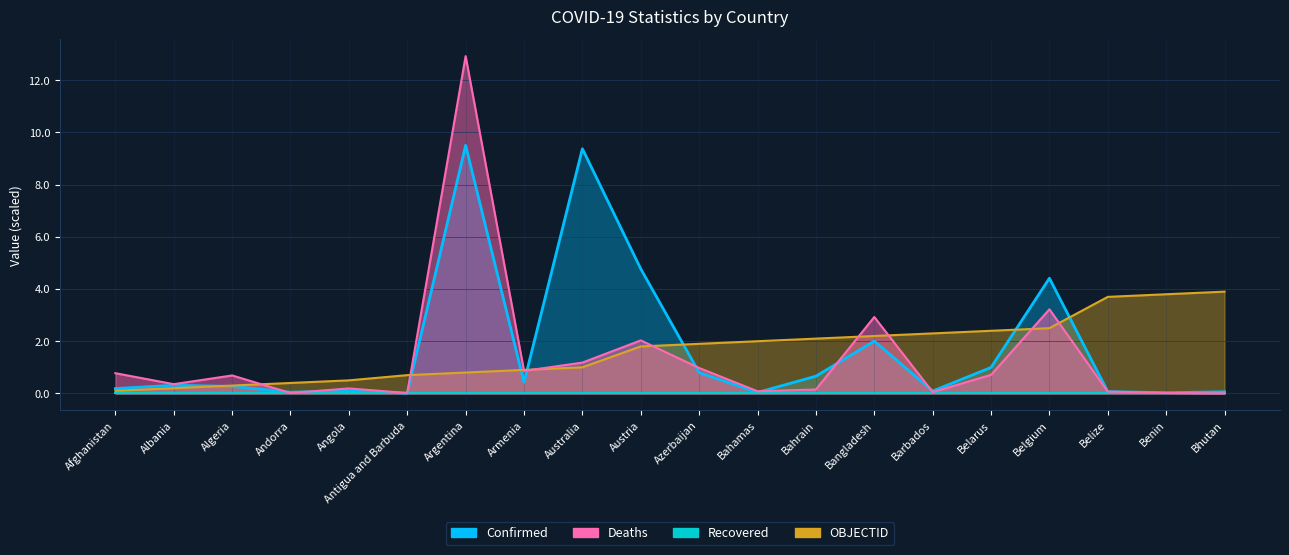

What is the average value of the Confirmed series?

1.7